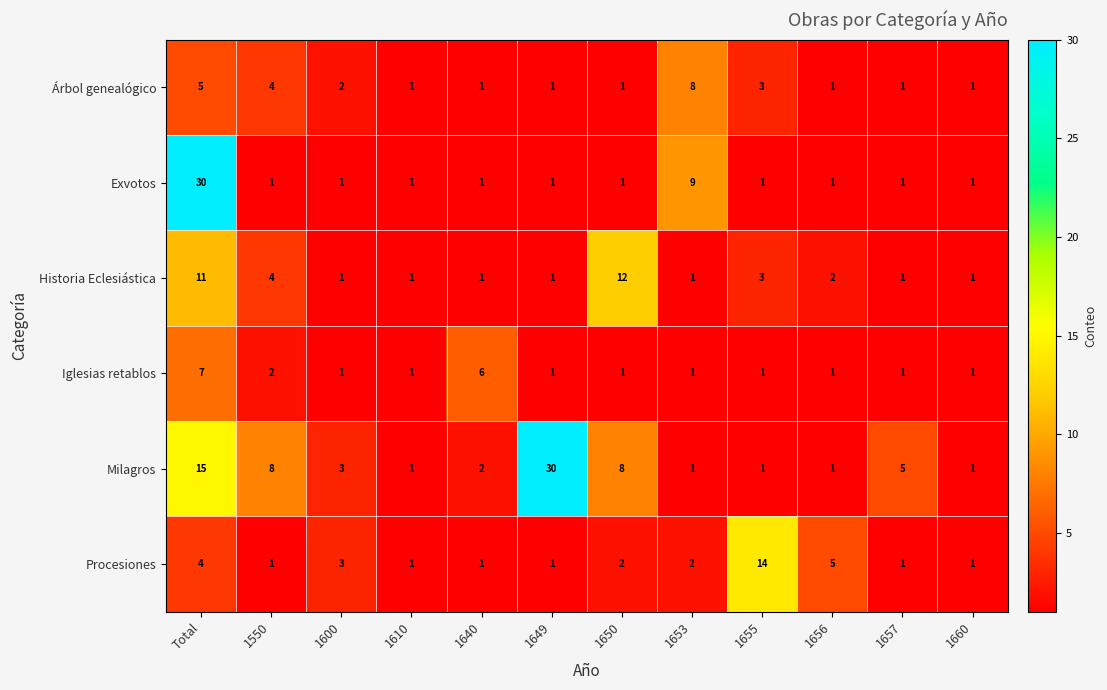

At which label is Iglesias retablos closest to 4?

1550